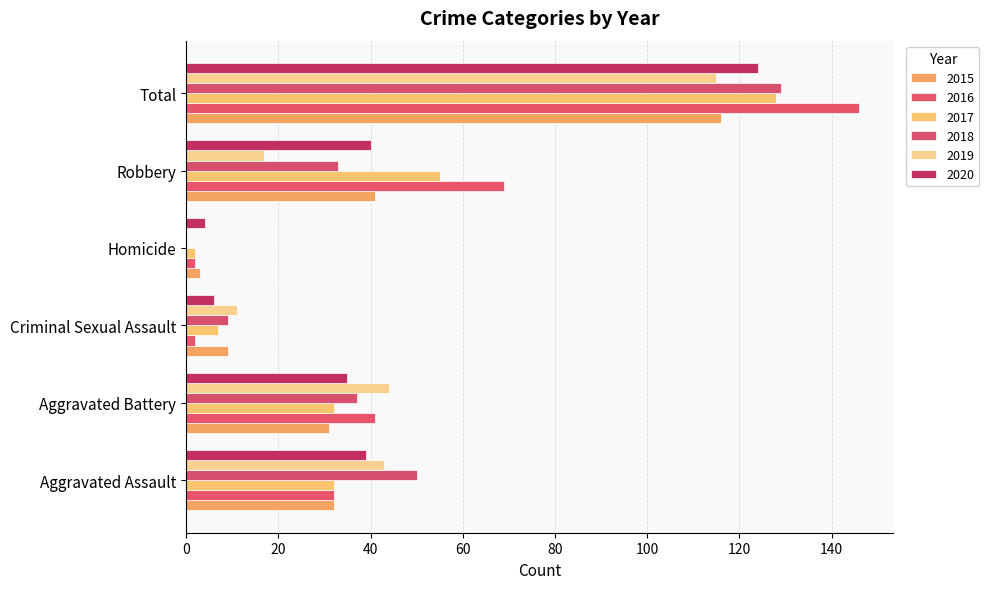

What is the average value of the 2016 series?

49